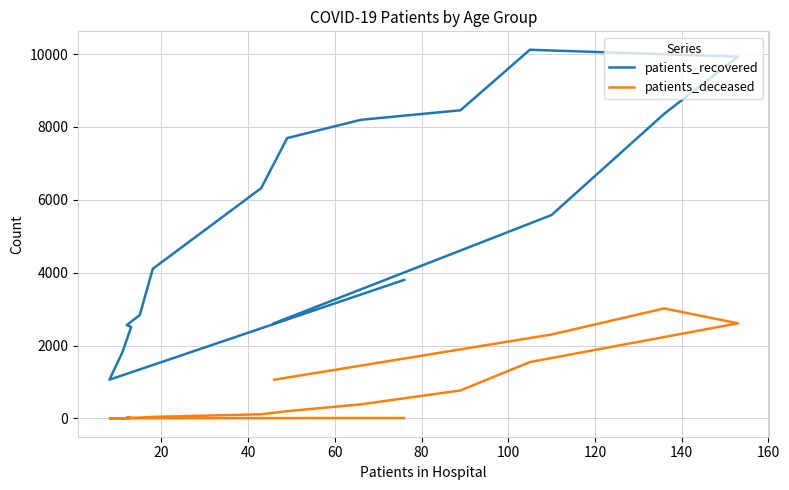

What is the difference between the patients_recovered values at 20 and 100?

1776